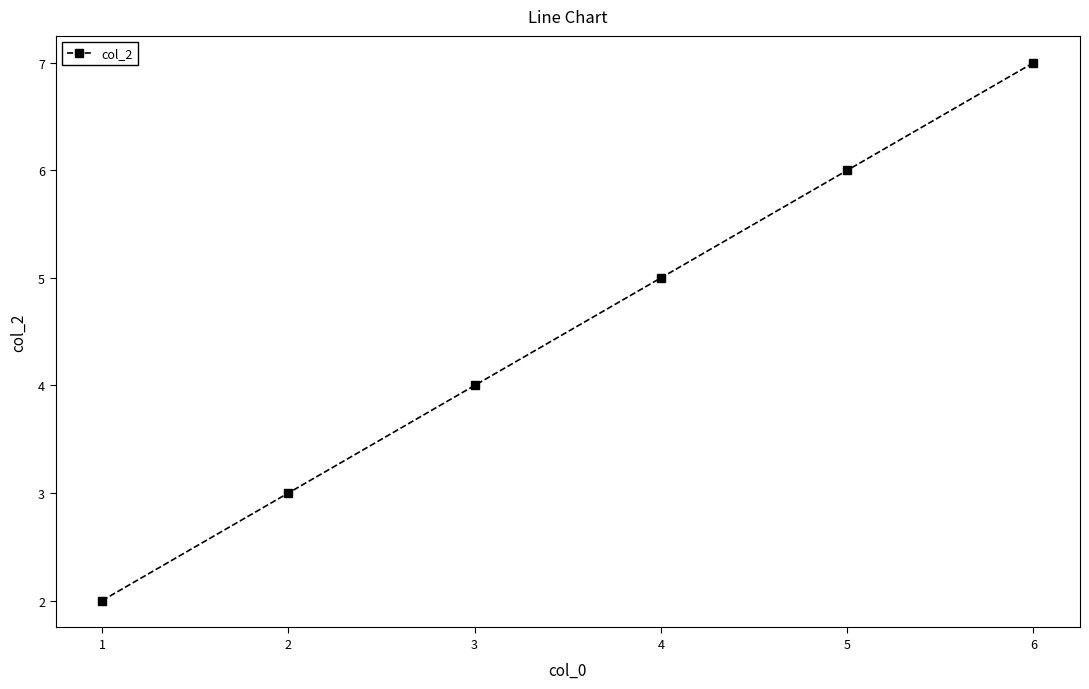

Reading right to left, what are all the values shown in this chart?

7	6	5	4	3	2